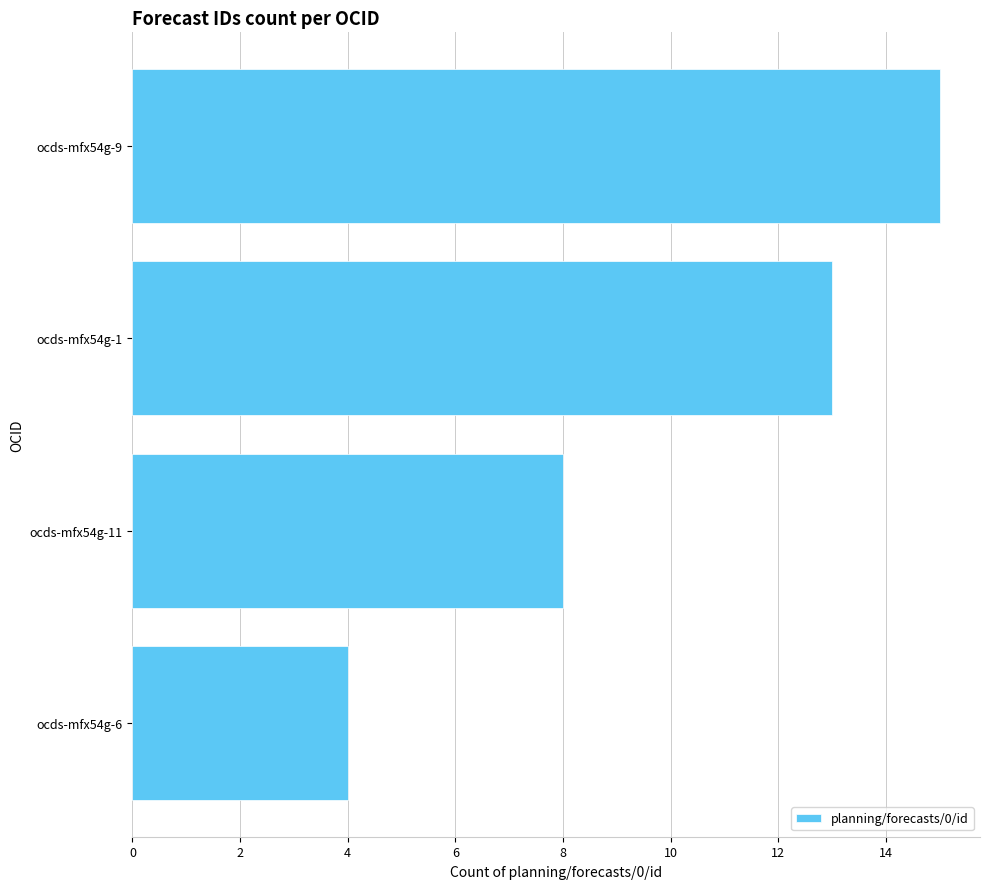

Does the chart contain any negative values?

No